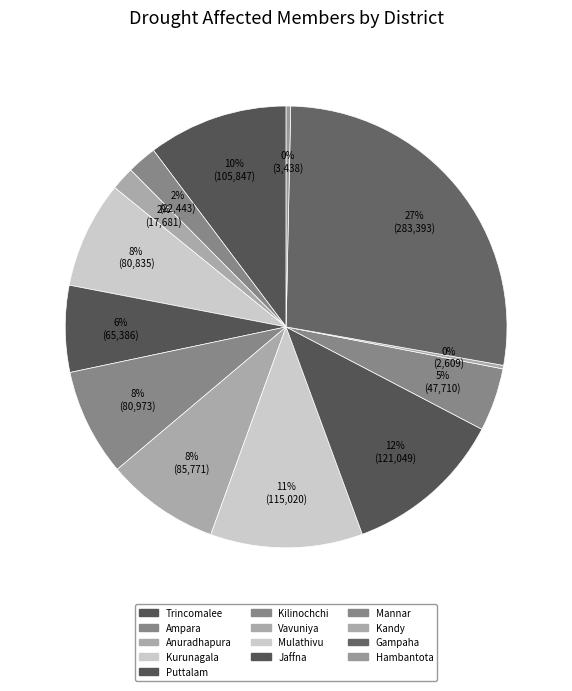

To the nearest percent, what portion does Trincomalee represent?

10%